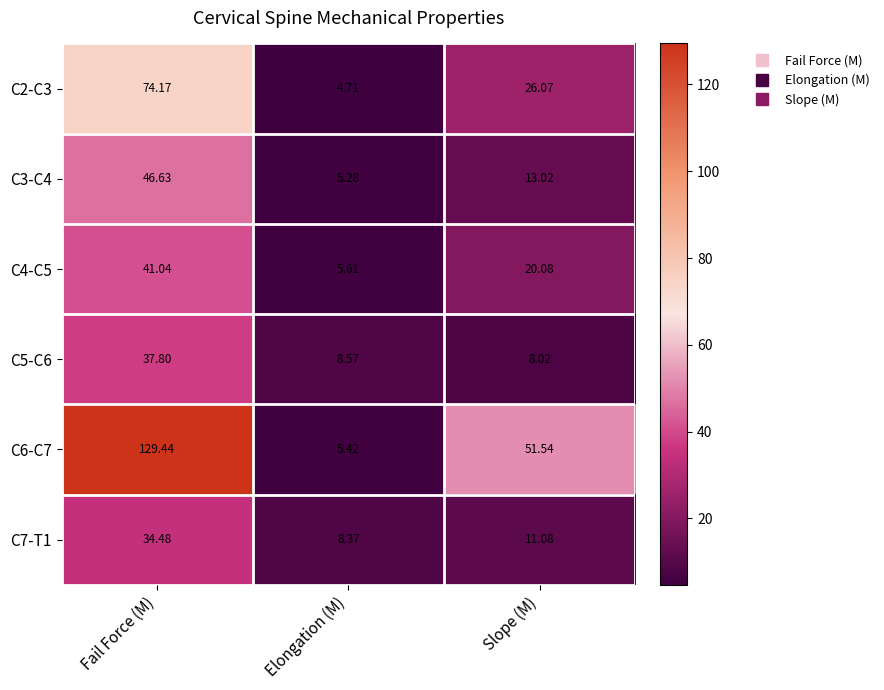

What is the total value across all series at Elongation (M)?

38.0